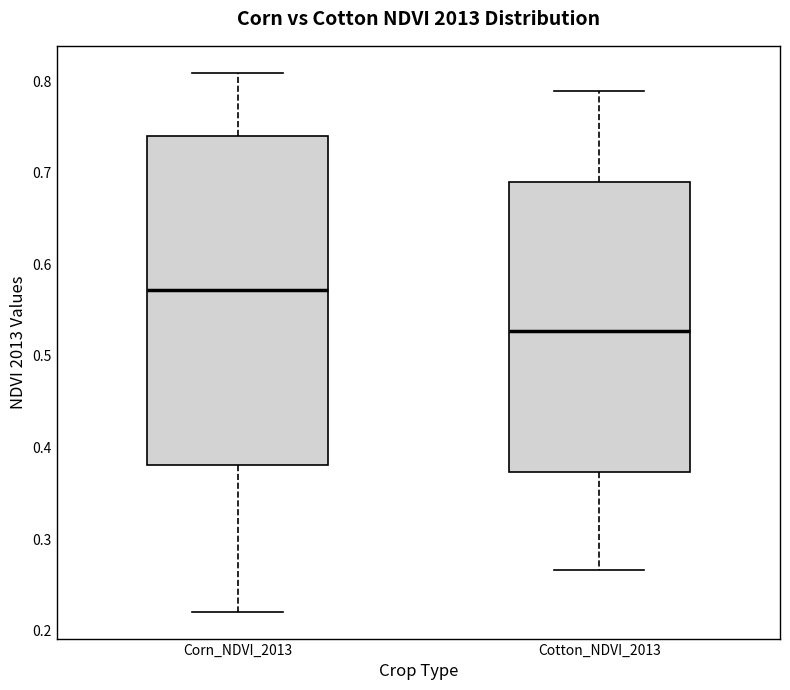

Reading left to right, read every box against the y-axis: the position of its median line, the range the box covers, and the ends of its whiskers. The values are not printed on the chart, so give them approximately, as read against the axis.

Corn_NDVI_2013: median 0.57, box 0.38 to 0.74, whiskers 0.22 to 0.81
Cotton_NDVI_2013: median 0.53, box 0.37 to 0.69, whiskers 0.27 to 0.79